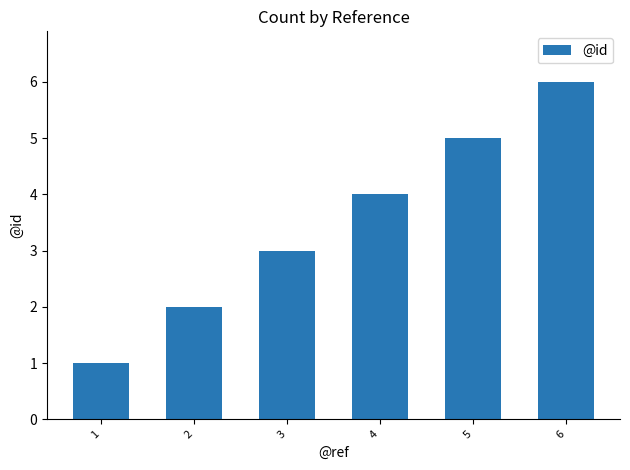

What is the value of the 3rd bar from the left?

3